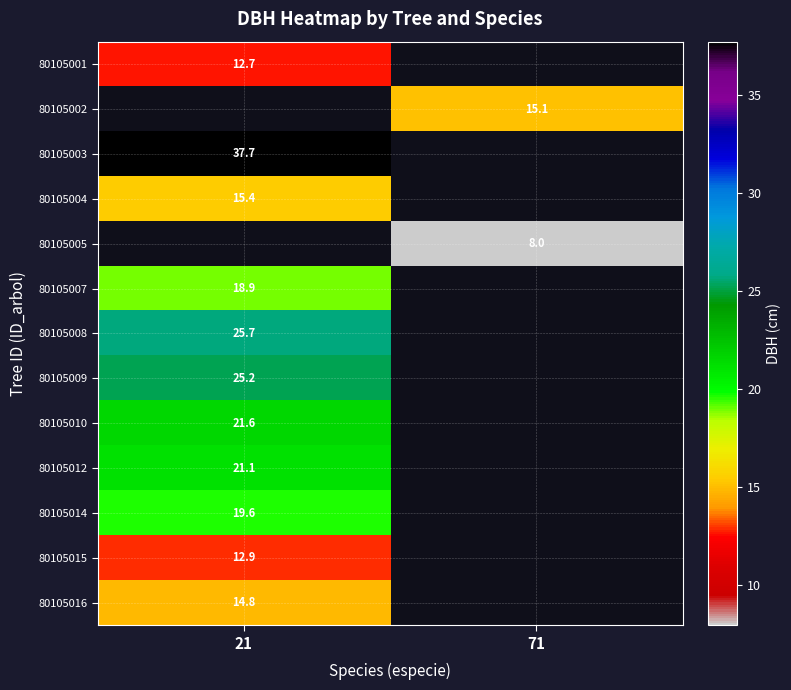

Is it true that 80105016 equals 14.8 at 21?

True